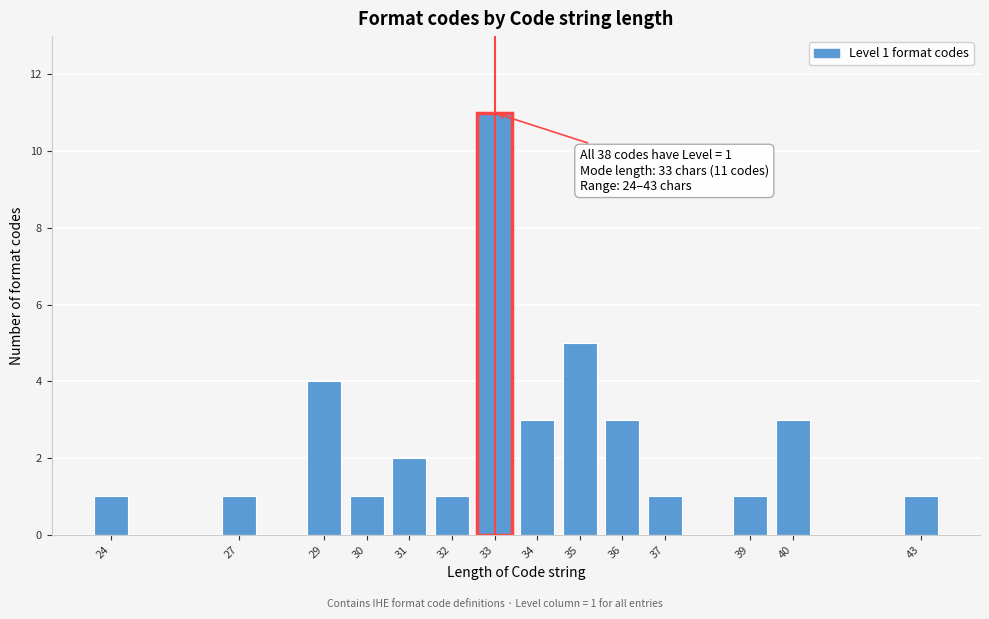

Which range on the x-axis has the tallest bar?

32.5 to 33.5